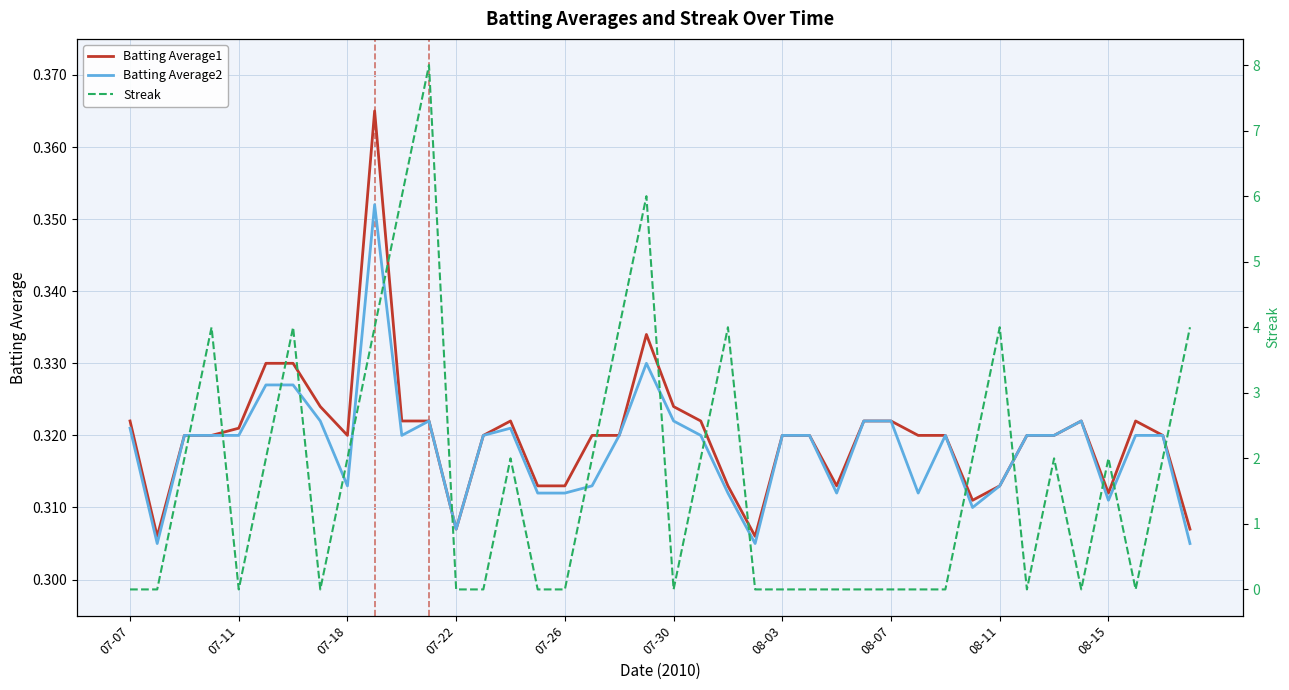

True or false: Batting Average2 has a value of 0.1 at 07-07.

False